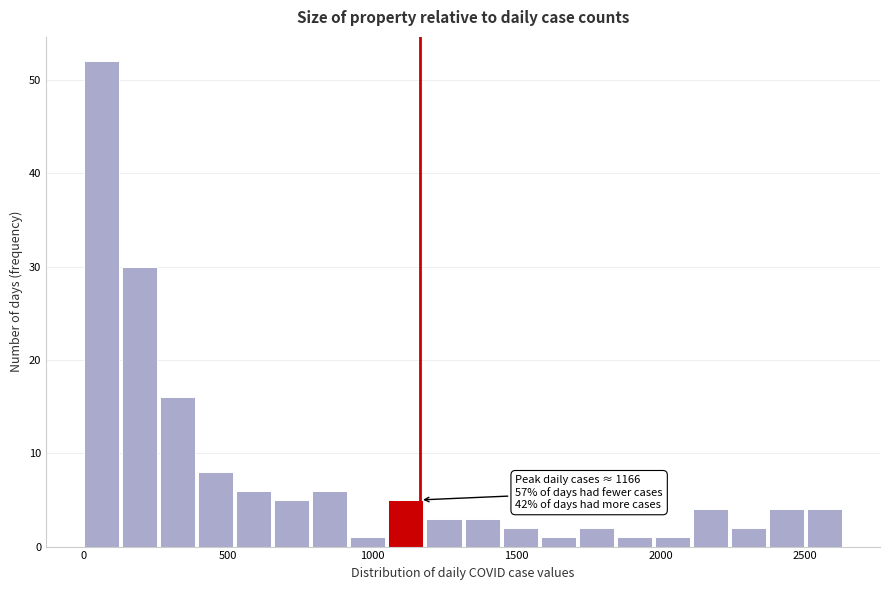

Read against the x-axis, roughly where is the centre of the tallest bar?

50